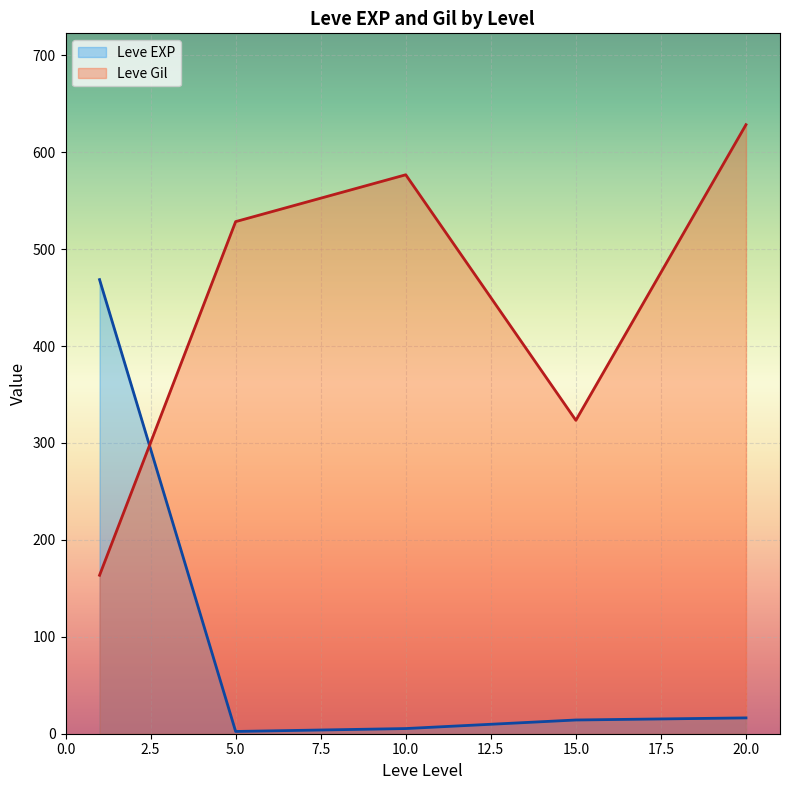

What are all the series names shown in the legend?

Leve EXP, Leve Gil